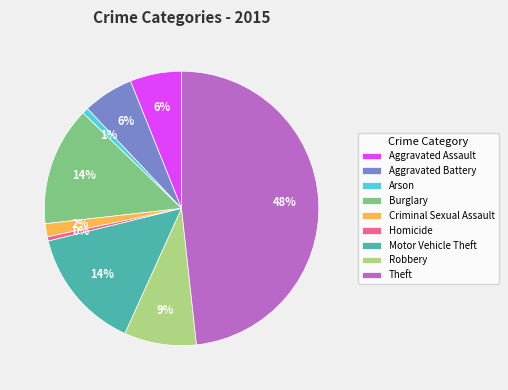

What is the largest slice in the pie chart?

Theft